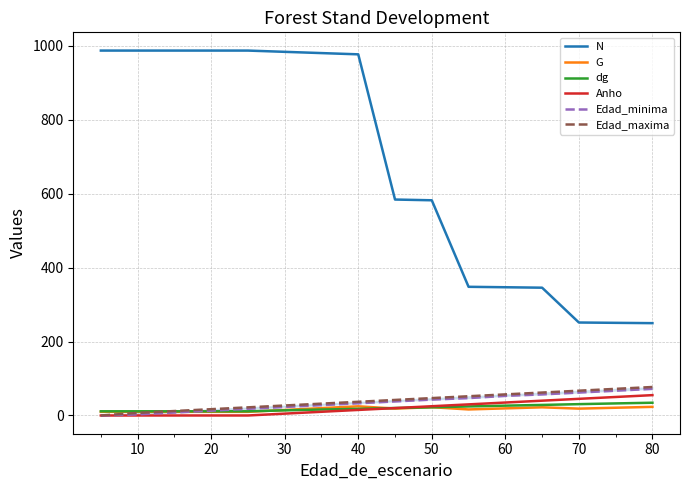

True or false: G and N cross at least once.

False